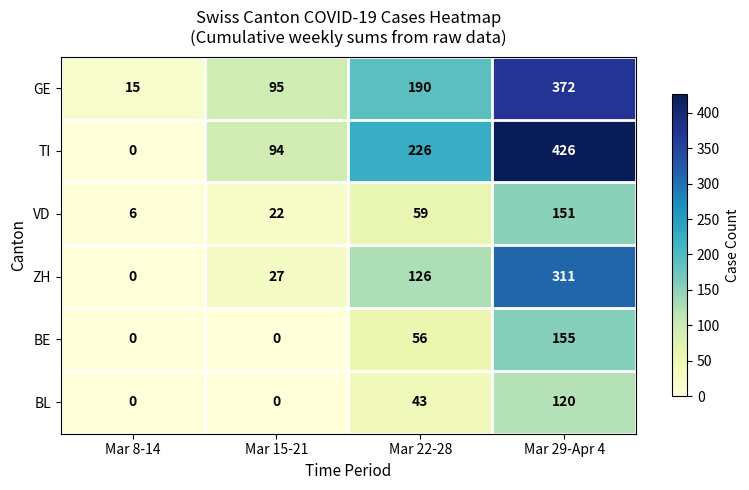

Reading left to right, list all the values displayed in this chart.

GE: Mar 8-14=15	Mar 15-21=95	Mar 22-28=190	Mar 29-Apr 4=372
TI: Mar 8-14=0	Mar 15-21=94	Mar 22-28=226	Mar 29-Apr 4=426
VD: Mar 8-14=6	Mar 15-21=22	Mar 22-28=59	Mar 29-Apr 4=151
ZH: Mar 8-14=0	Mar 15-21=27	Mar 22-28=126	Mar 29-Apr 4=311
BE: Mar 8-14=0	Mar 15-21=0	Mar 22-28=56	Mar 29-Apr 4=155
BL: Mar 8-14=0	Mar 15-21=0	Mar 22-28=43	Mar 29-Apr 4=120